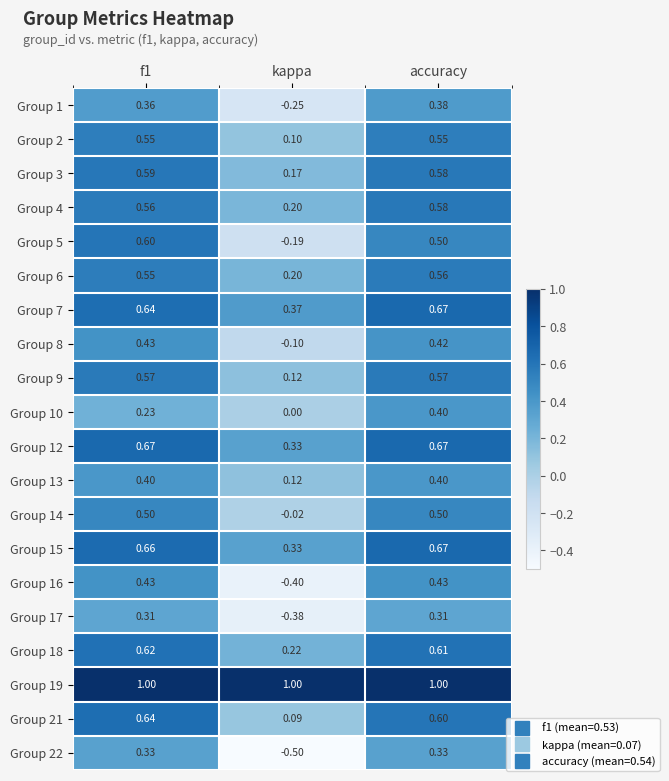

Is the value of Group 15 at f1 greater than the value of Group 1 at accuracy?

Yes